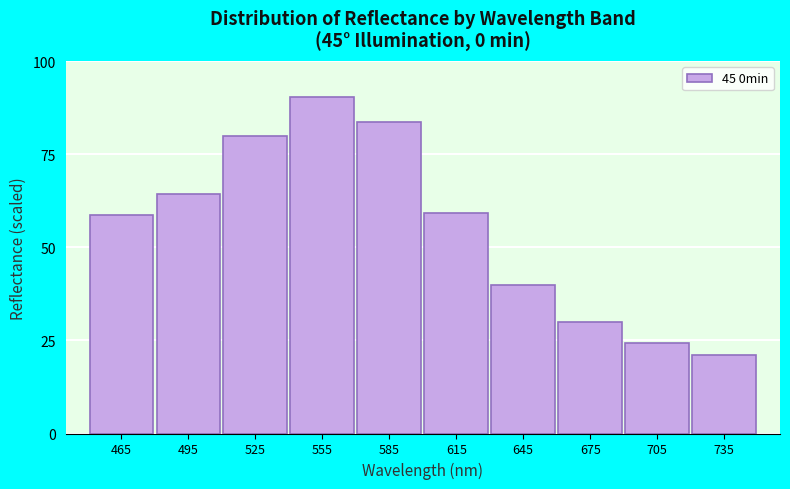

What is the sum of all values?

551.2